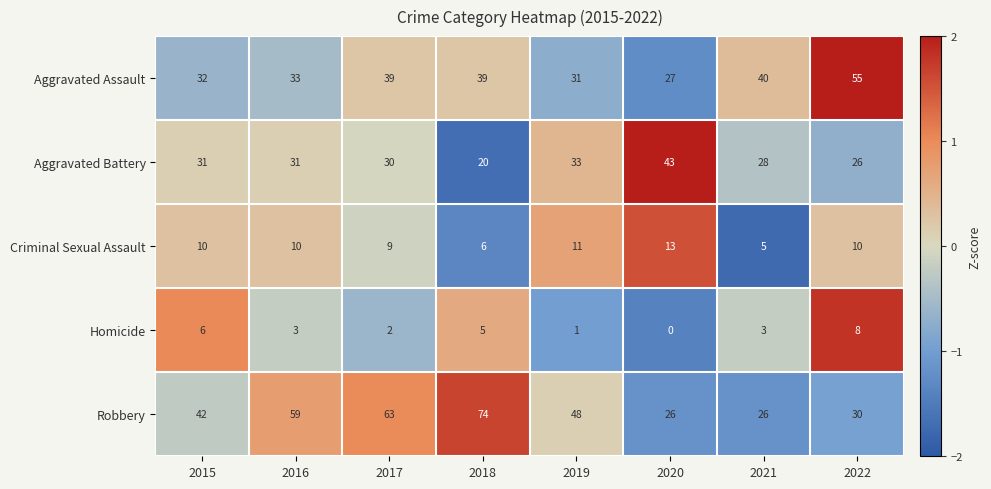

What is the greatest value displayed?

74